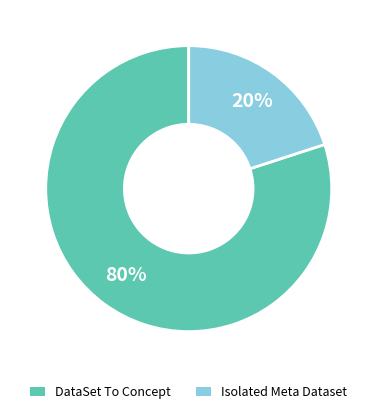

Which category has the smallest portion of the pie?

Isolated Meta Dataset